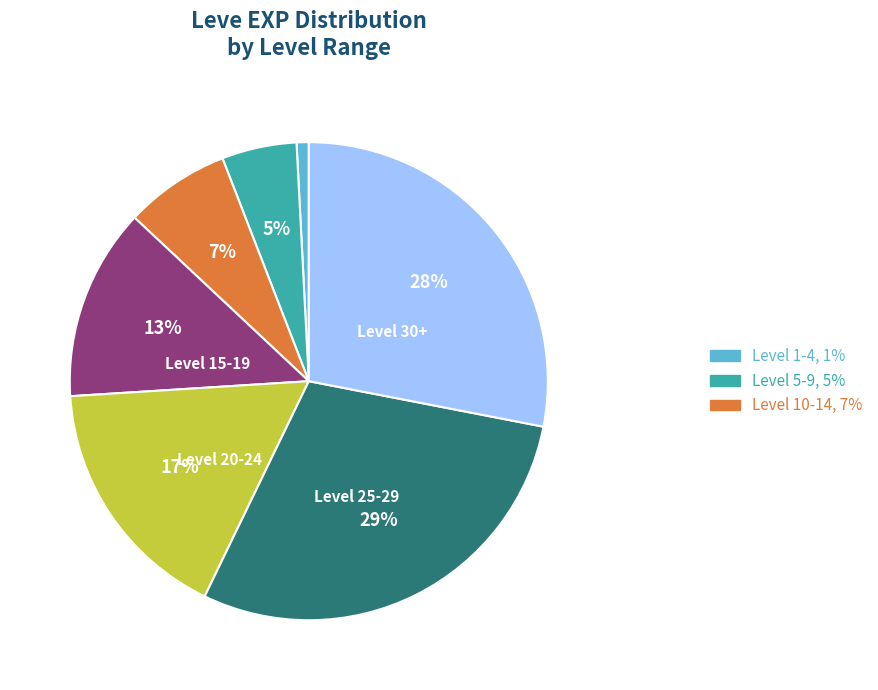

To the nearest percent, what is the average slice percentage?

14%